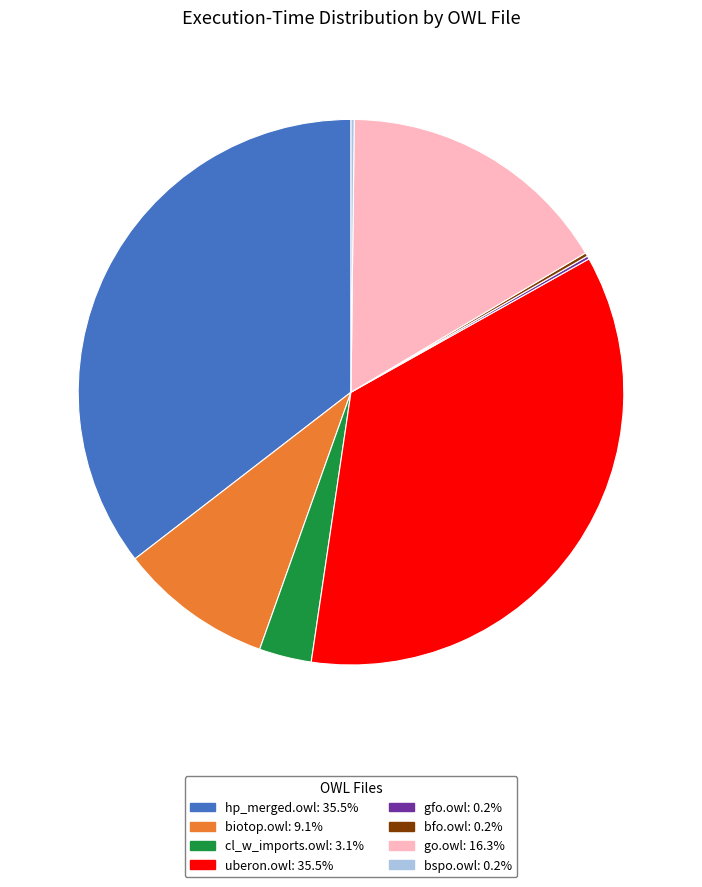

Does go.owl account for over 50% of the chart?

No